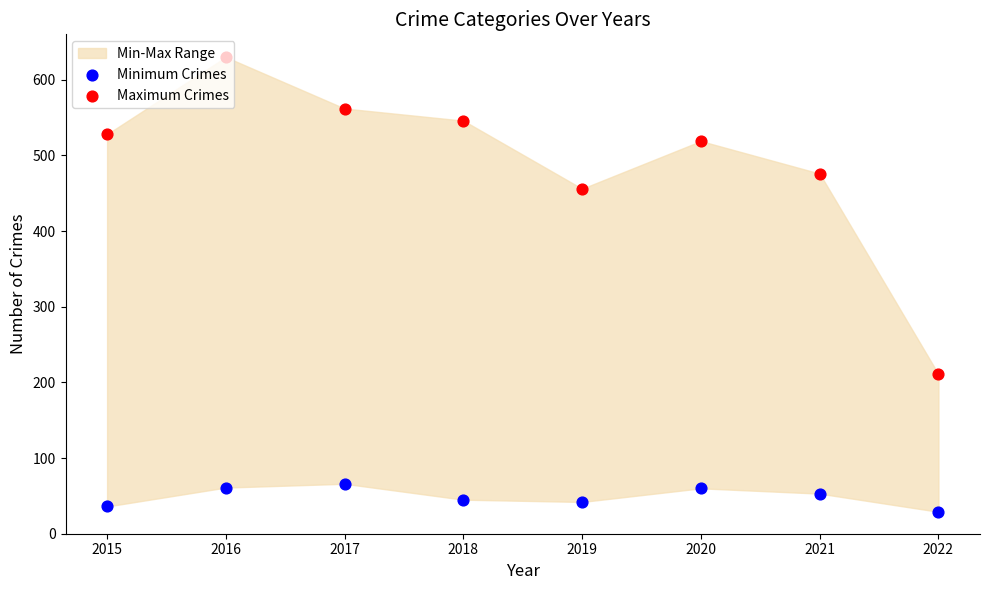

Is the value of Maximum Crimes at 2015 greater than the value of Minimum Crimes at 2016?

Yes